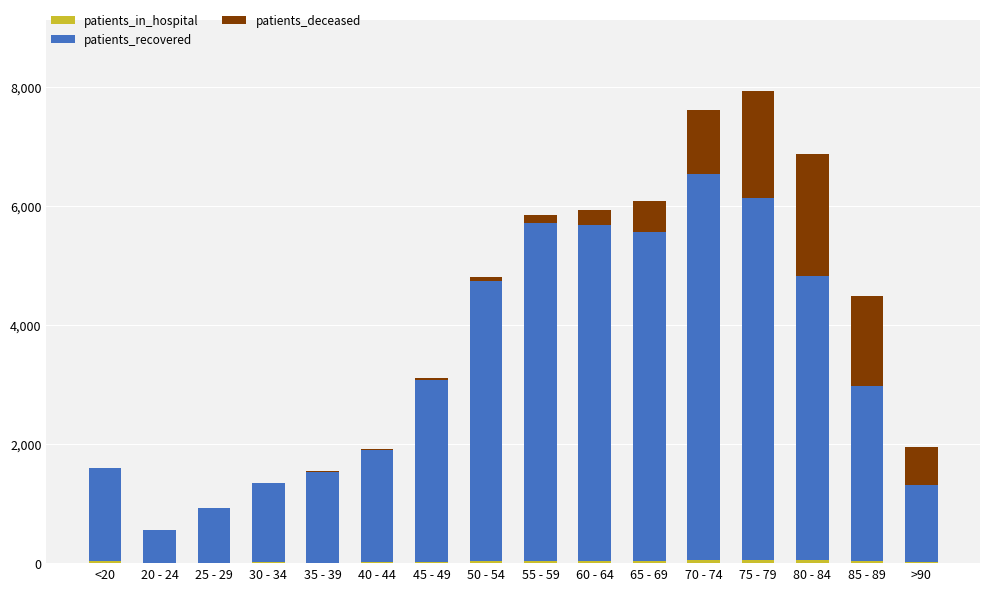

How many series are shown in this chart?

3